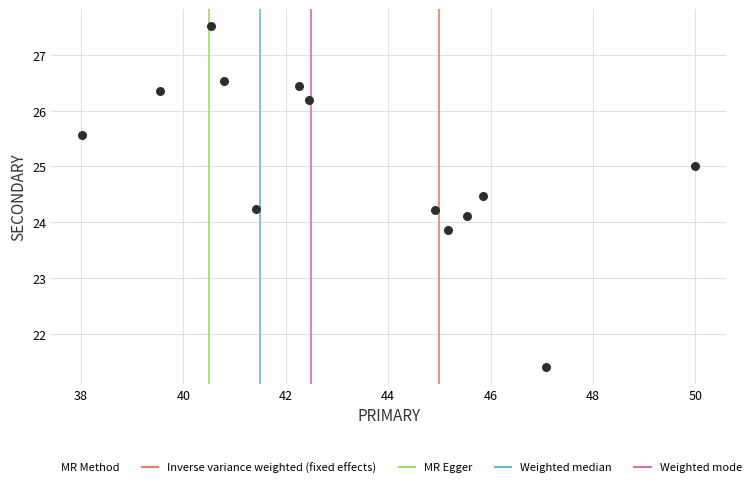

What is the range of X values (max minus min)?

12.0